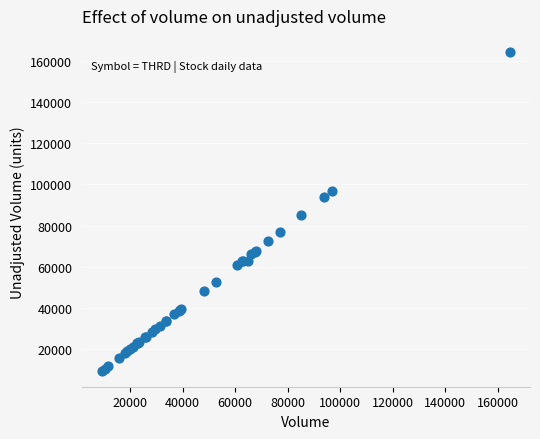

What Y value in the scatter plot is closest to 86950?

85000